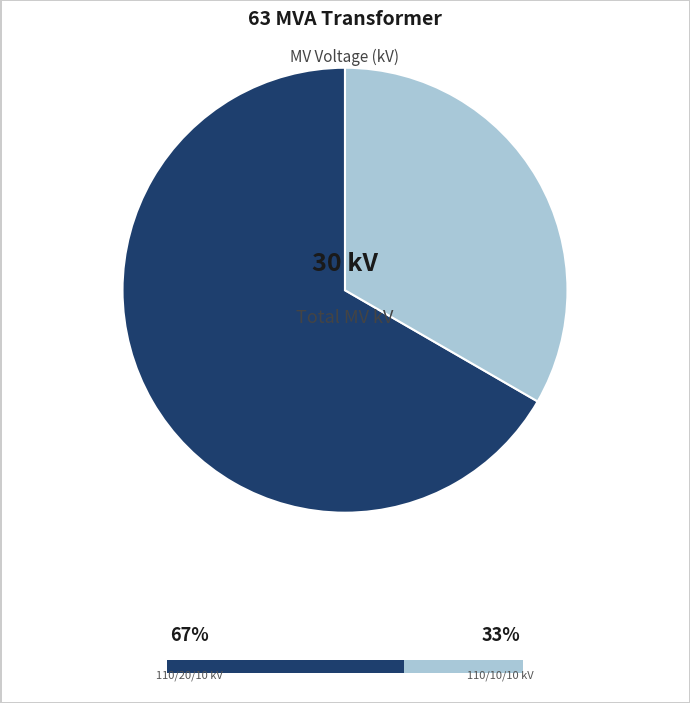

Does any single category account for the majority?

Yes